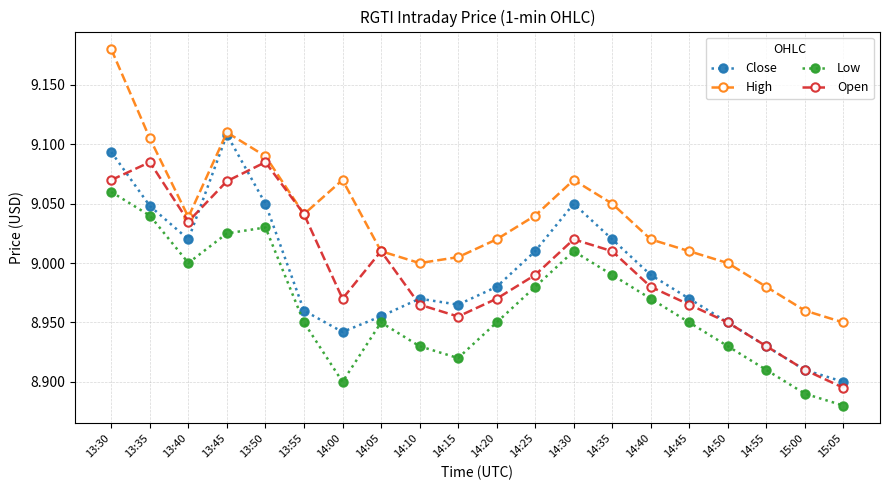

At which category does Low reach its first local valley?

13:40